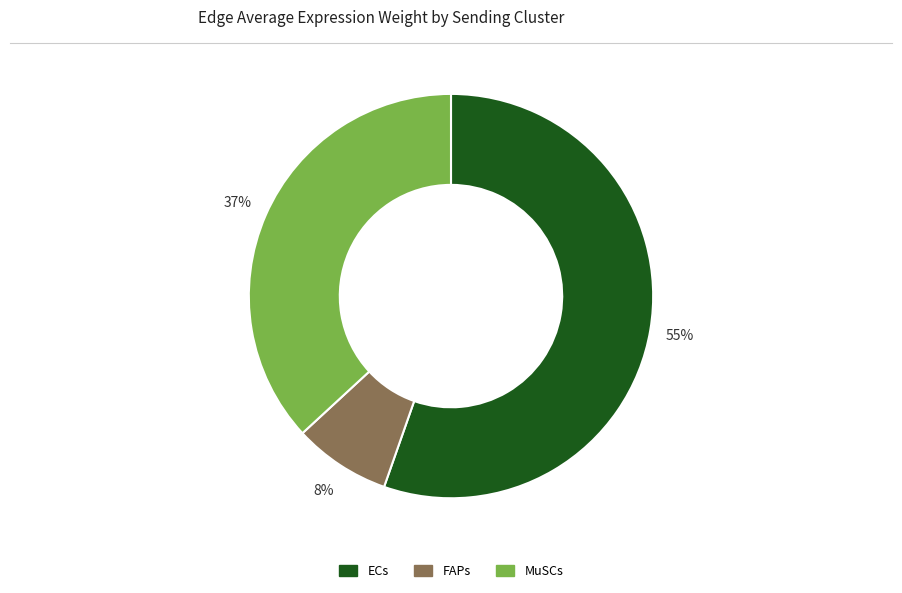

To the nearest percent, what is the average slice percentage?

33%